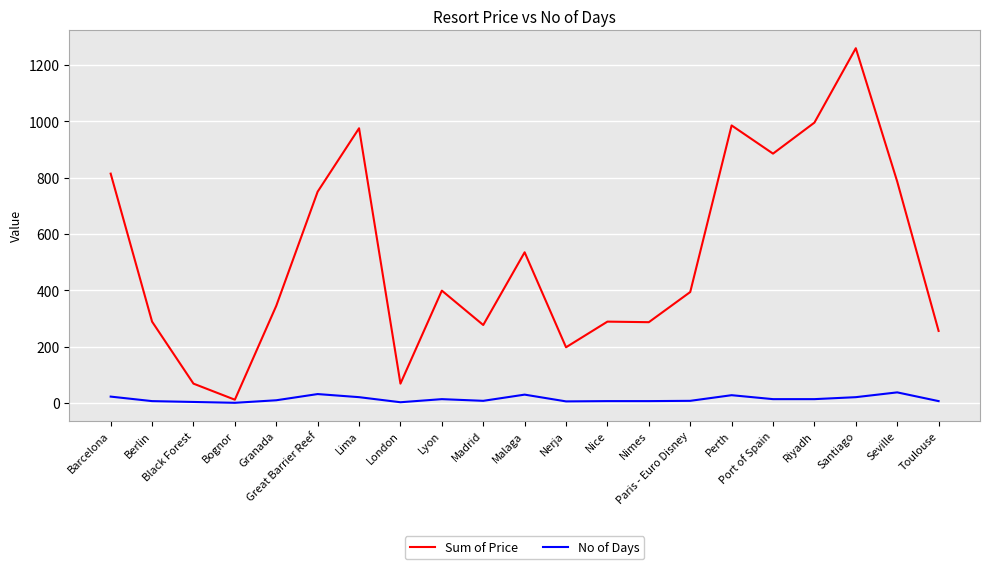

Rank the series by their maximum value, from lowest to highest.

No of Days, Sum of Price